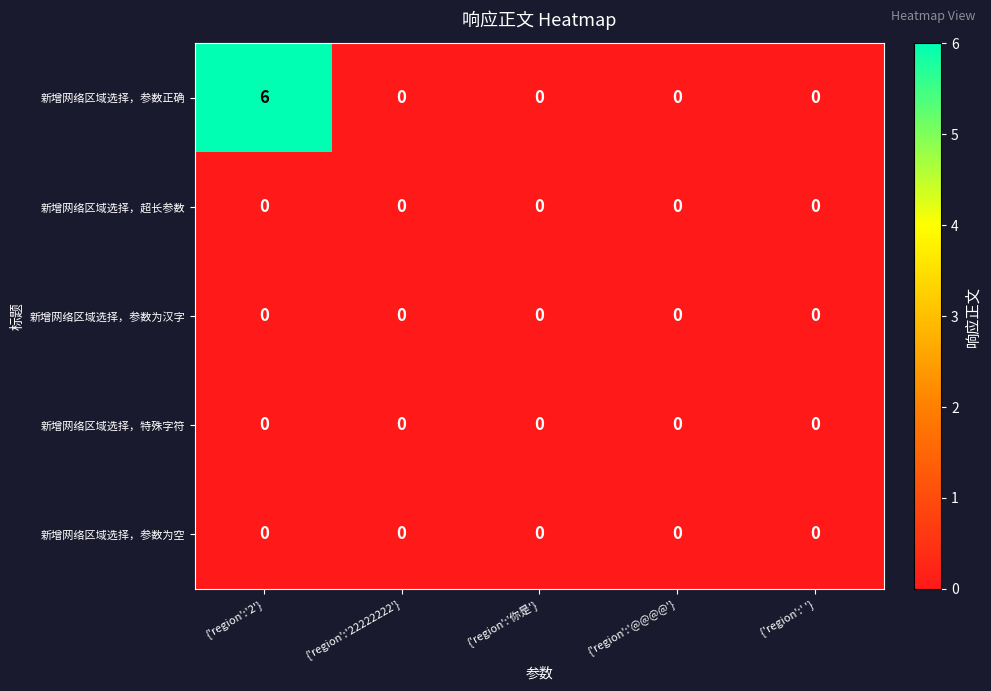

Reading right to left, list all the values displayed in this chart.

新增网络区域选择，参数正确: 0	0	0	0	6
新增网络区域选择，超长参数: 0	0	0	0	0
新增网络区域选择，参数为汉字: 0	0	0	0	0
新增网络区域选择，特殊字符: 0	0	0	0	0
新增网络区域选择，参数为空: 0	0	0	0	0